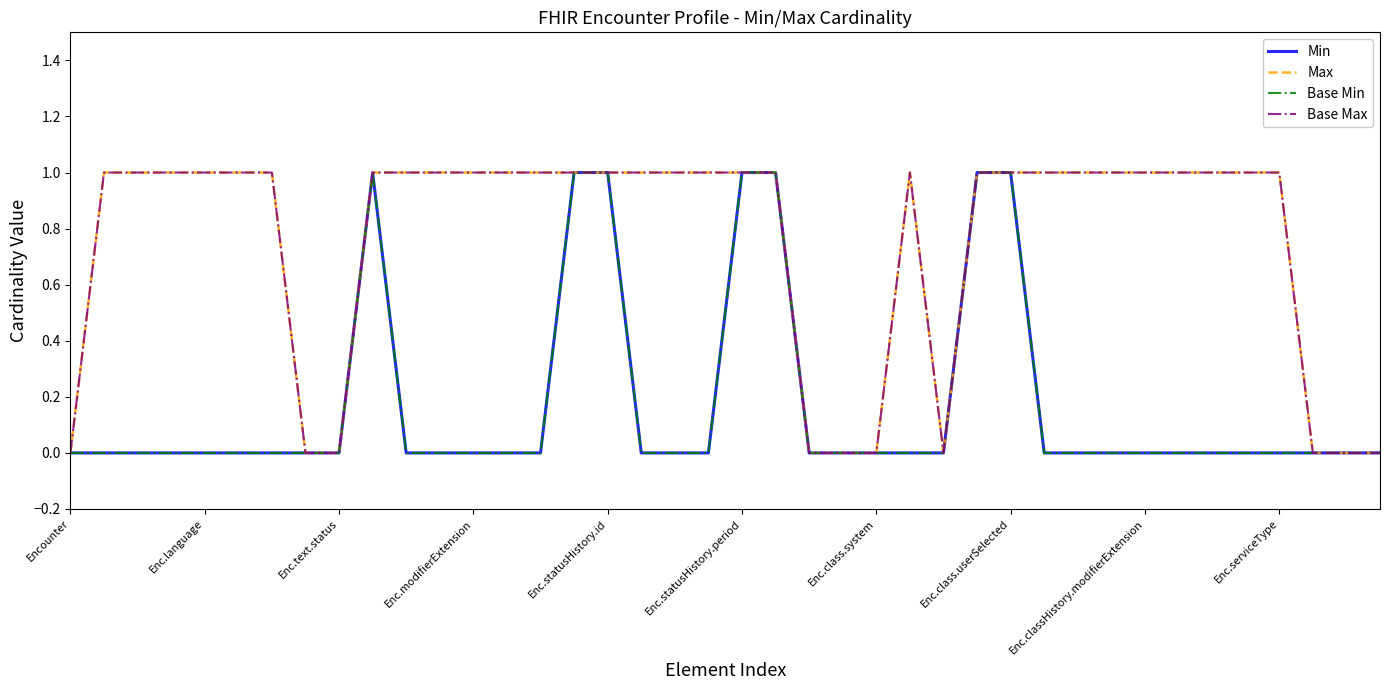

Does the chart have visible grid lines?

No